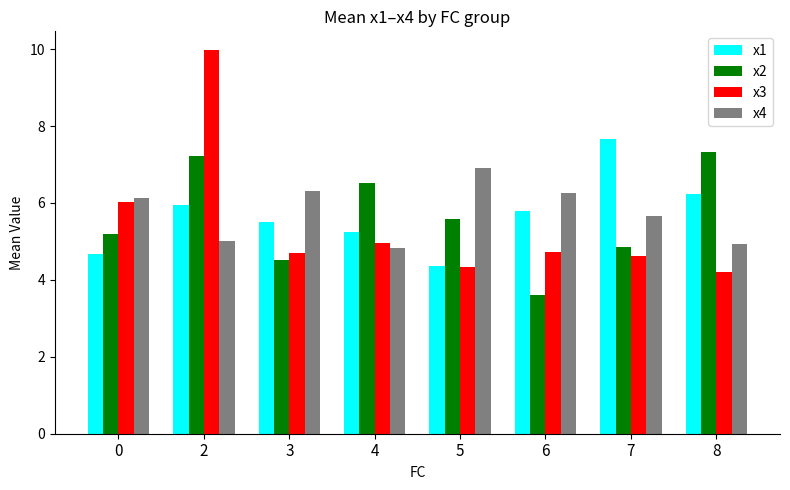

Where is x1 nearest to the value 6?

2